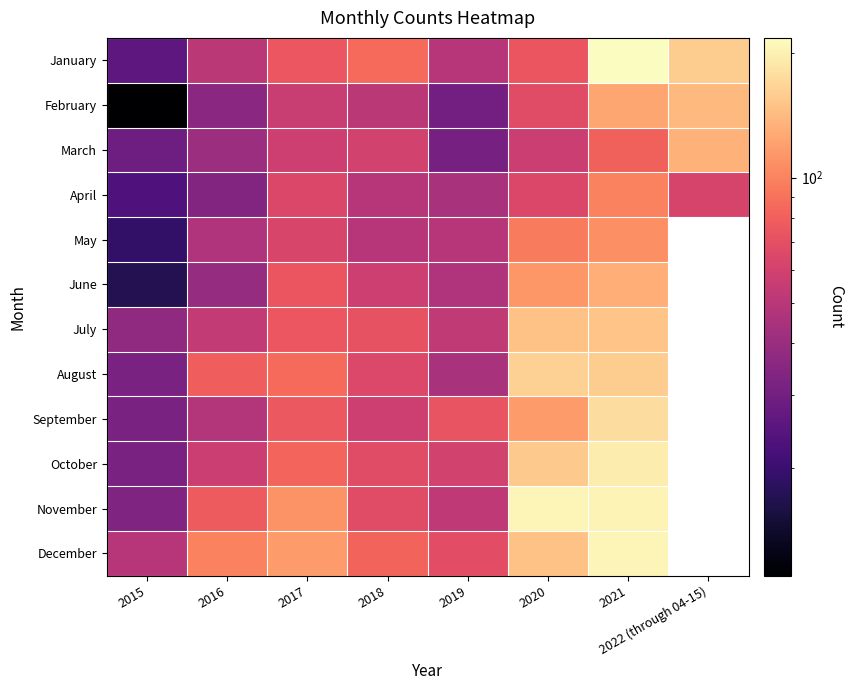

What is the difference between the highest and lowest values at 2020?

150.0